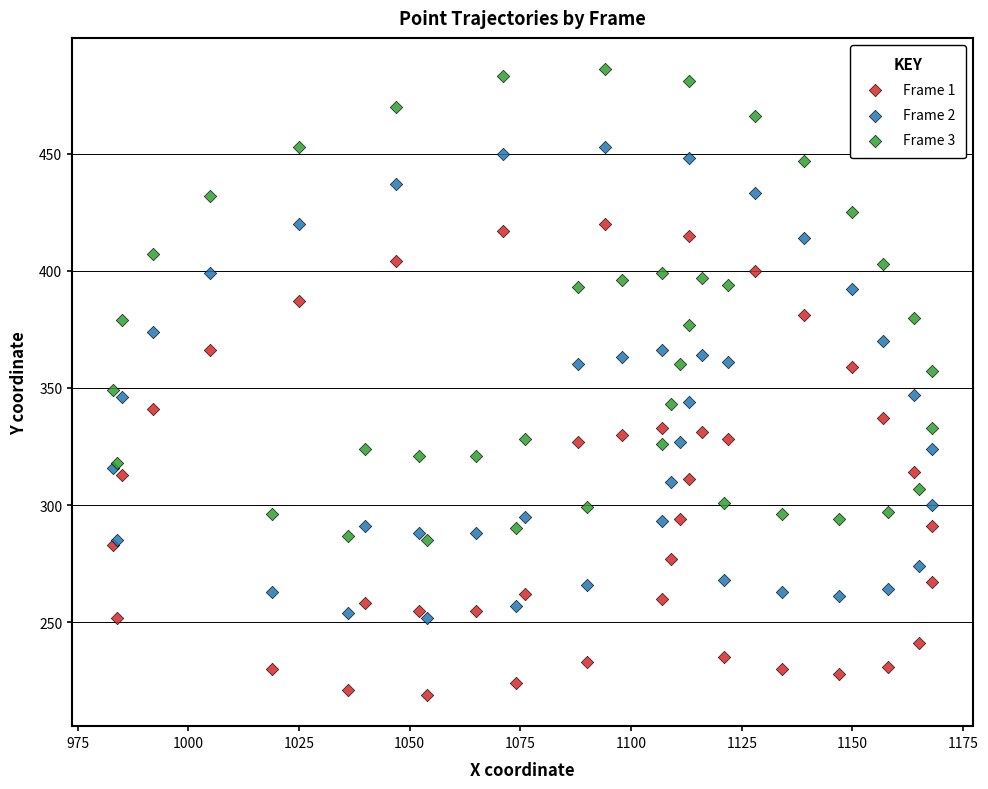

What is the X range (max minus min) for the scatter plot?

185